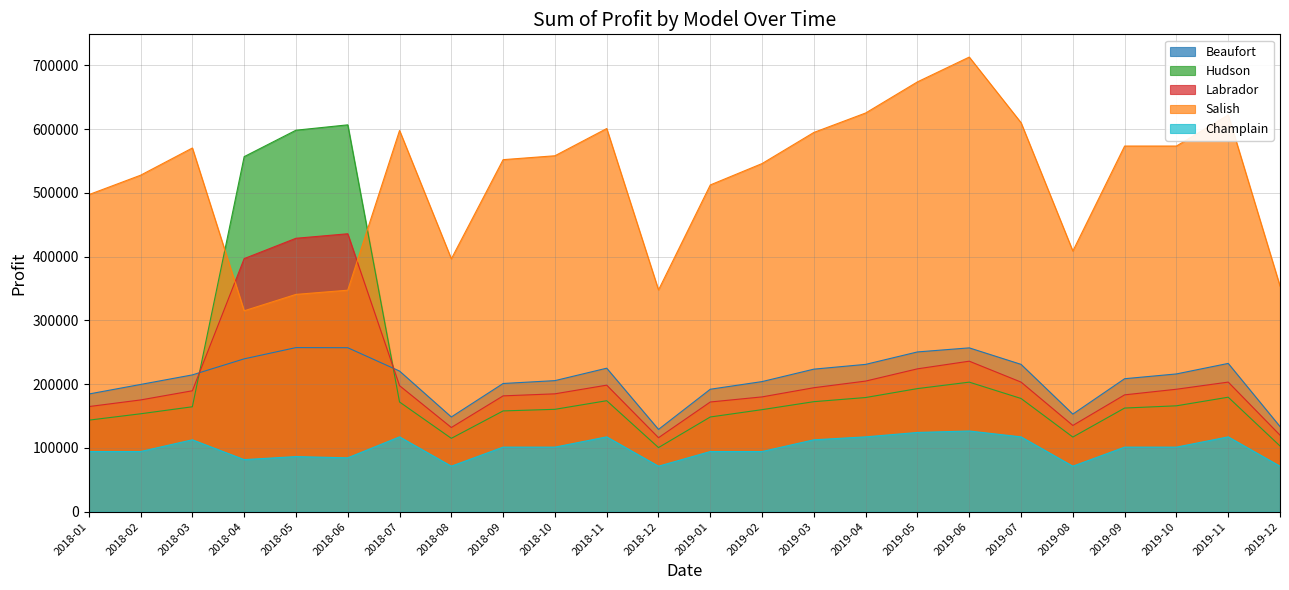

Which series ends up on top after the final intersection of Labrador and Beaufort?

Beaufort